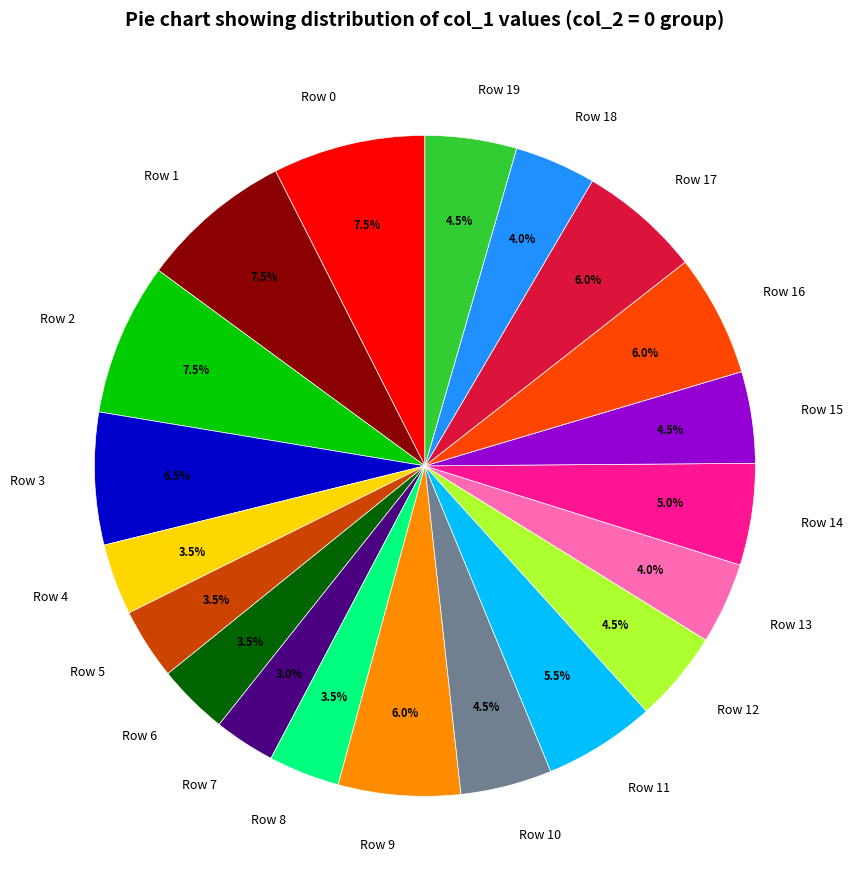

What portion of the pie excludes Row 5?

96.5%